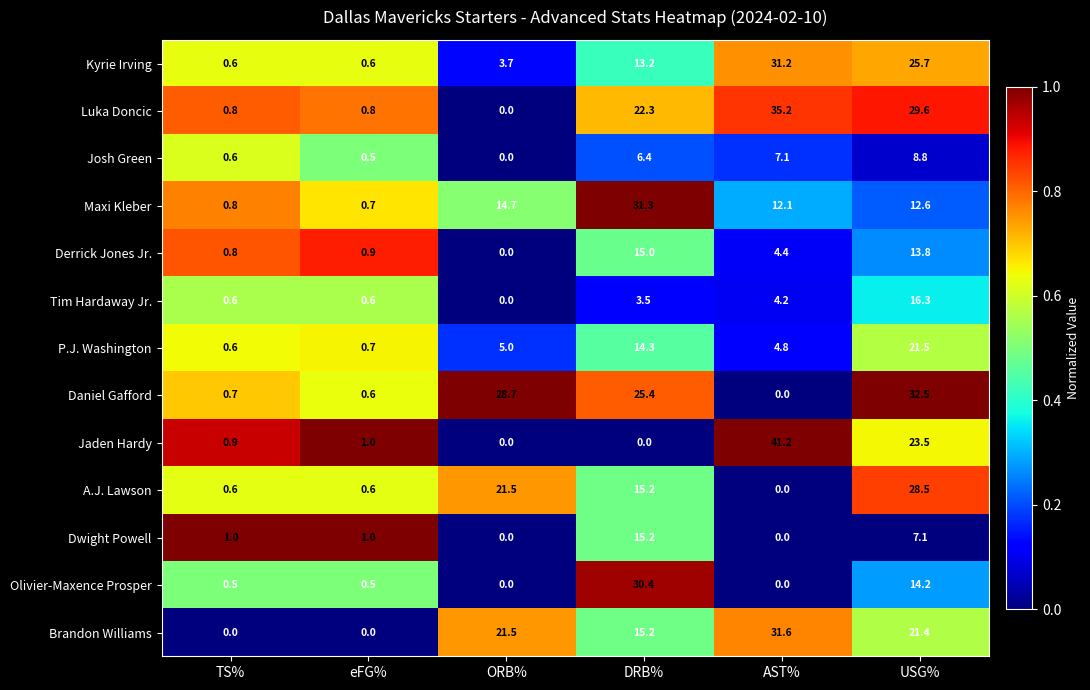

Which series has the largest total across all categories?

Brandon Williams